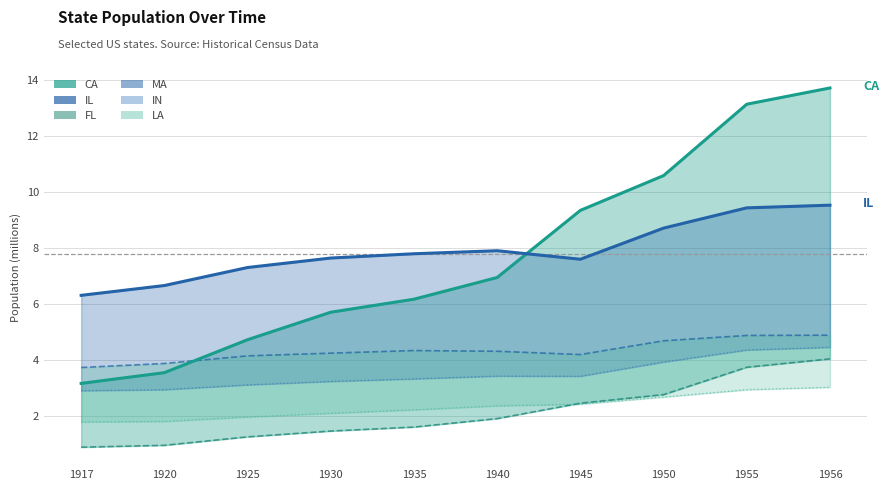

What is the sum of all FL values?

21.1